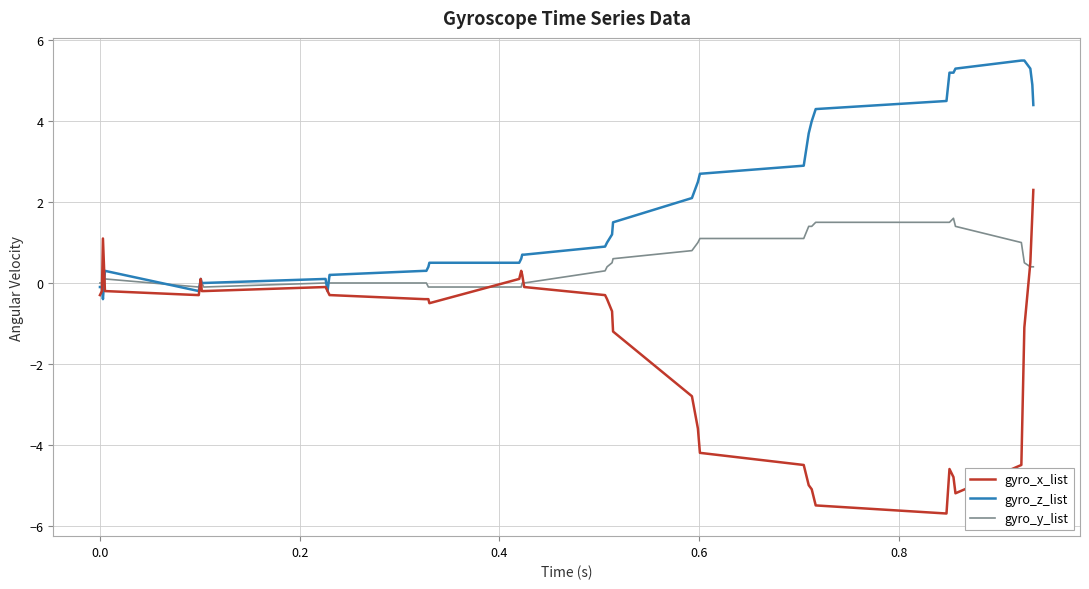

Rank the series by their average value, from highest to lowest.

gyro_z_list, gyro_y_list, gyro_x_list